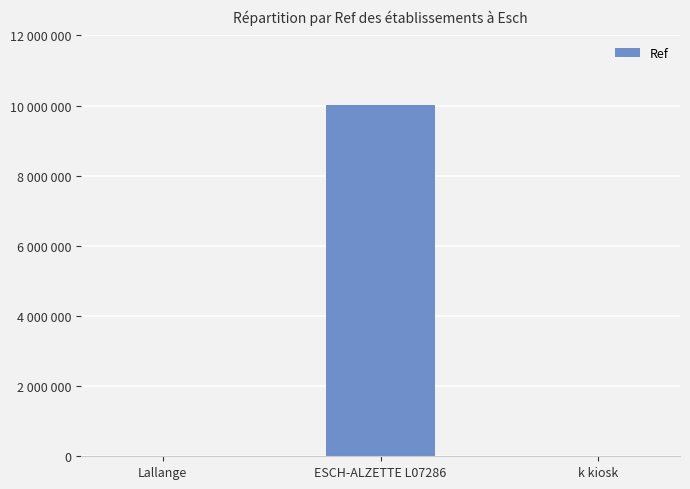

Rank the categories by value from highest to lowest.

ESCH-ALZETTE L07286, k kiosk, Lallange